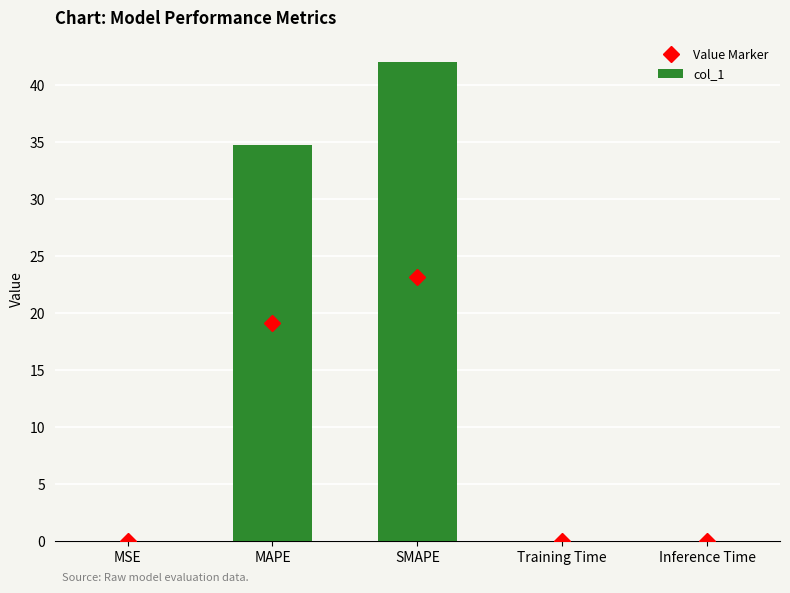

Which label corresponds to the largest value in the chart?

SMAPE